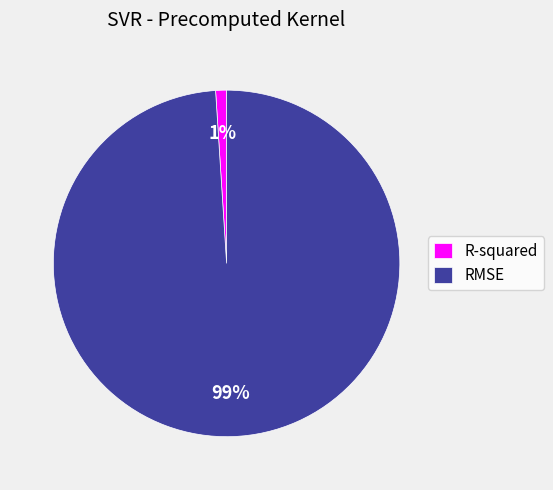

Which category has the biggest portion of the pie?

RMSE